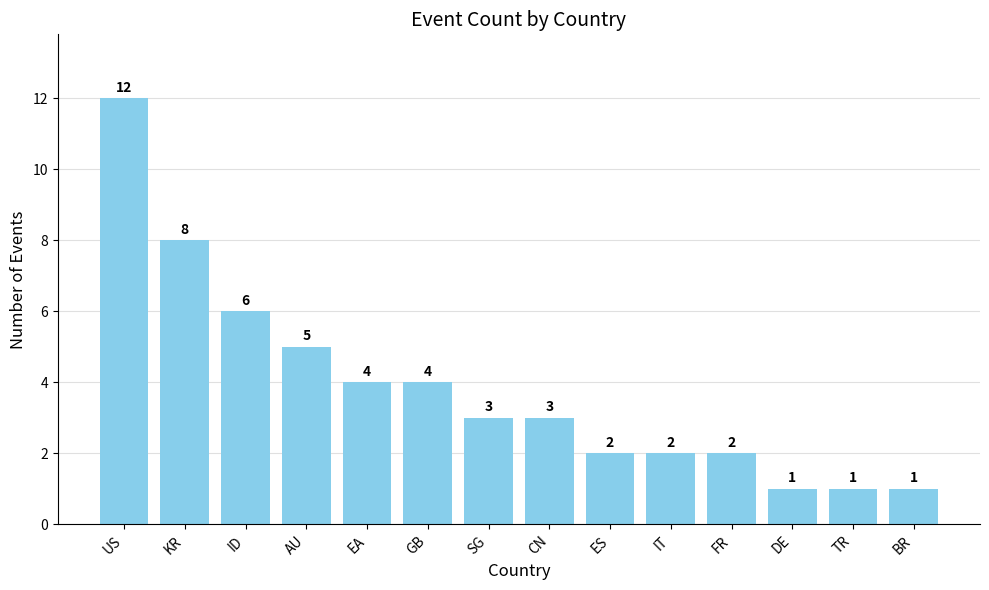

At which label is the value closest to 6?

ID